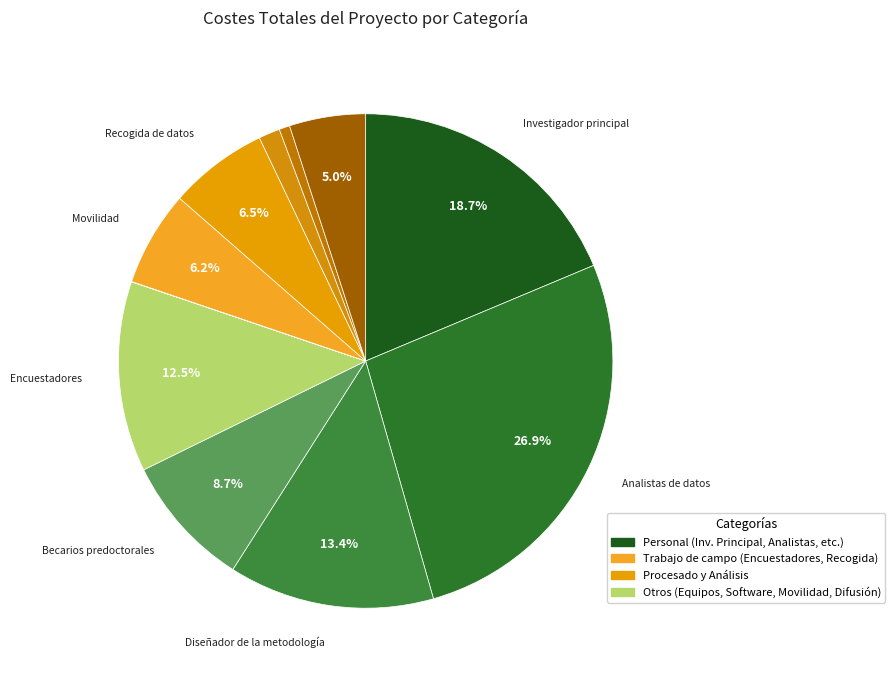

Which category has the biggest portion of the pie?

Analistas de datos